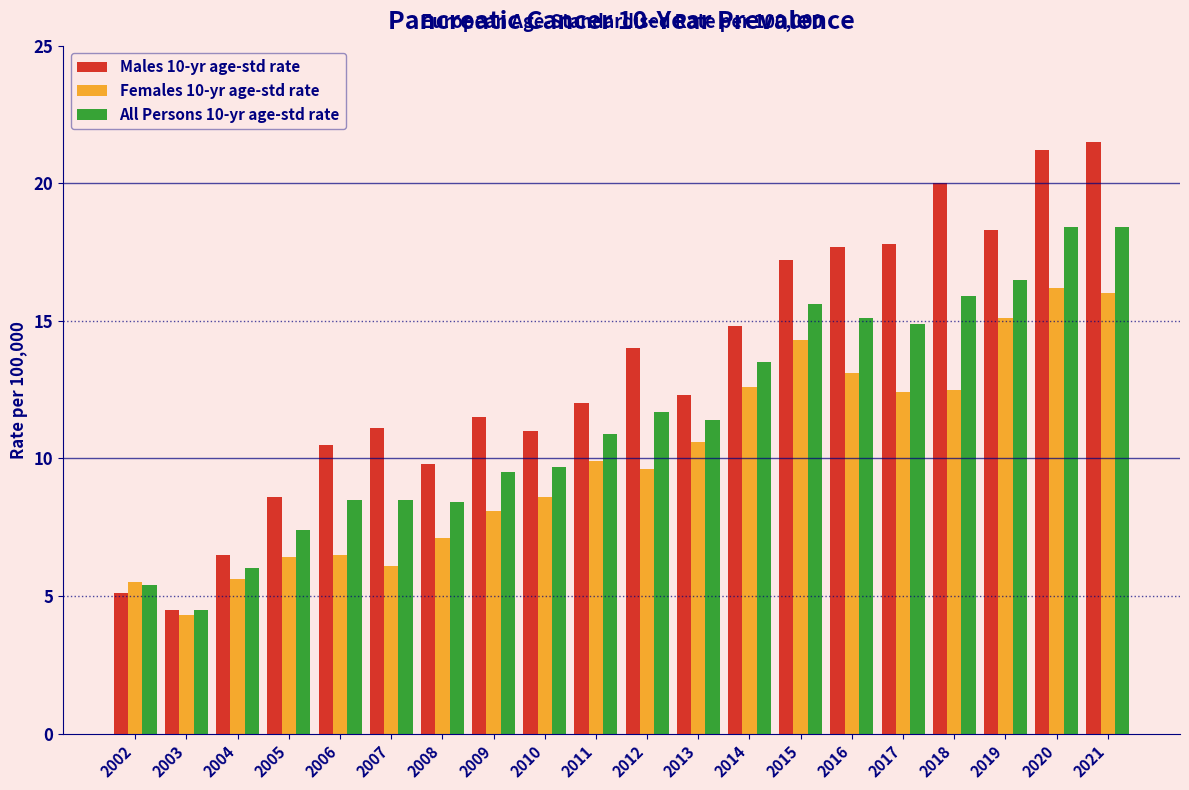

Is it true that All Persons 10-yr age-std rate equals 11.4 at 2013?

True